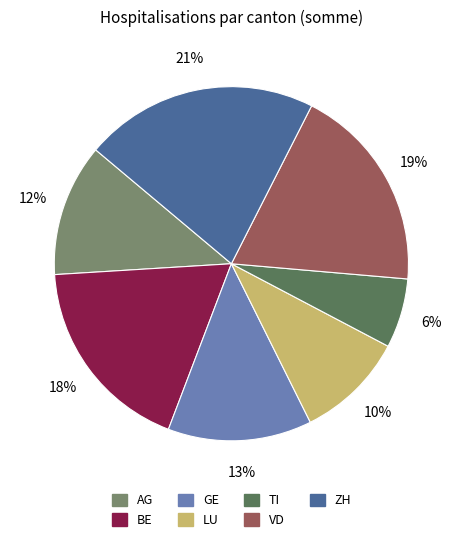

Rank the categories by value from lowest to highest.

TI, LU, AG, GE, BE, VD, ZH